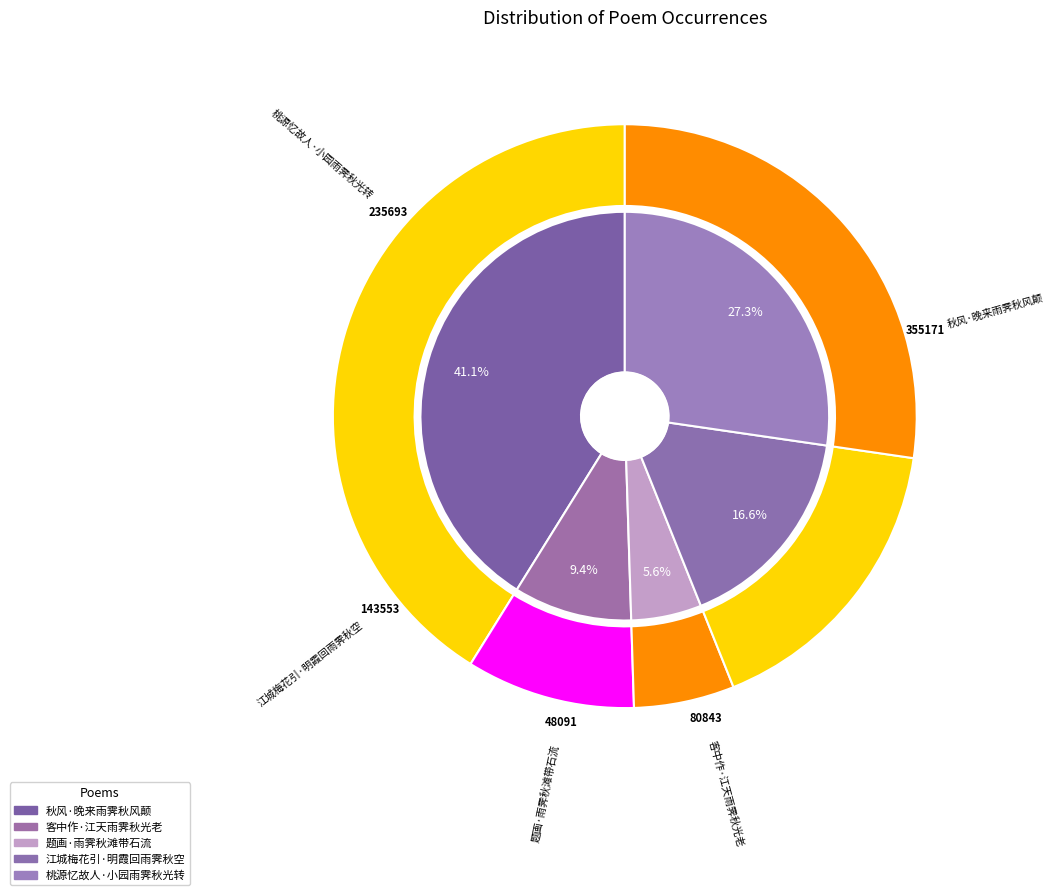

Which has a higher value, 题画·雨霁秋滩带石流 or 桃源忆故人·小园雨霁秋光转?

桃源忆故人·小园雨霁秋光转